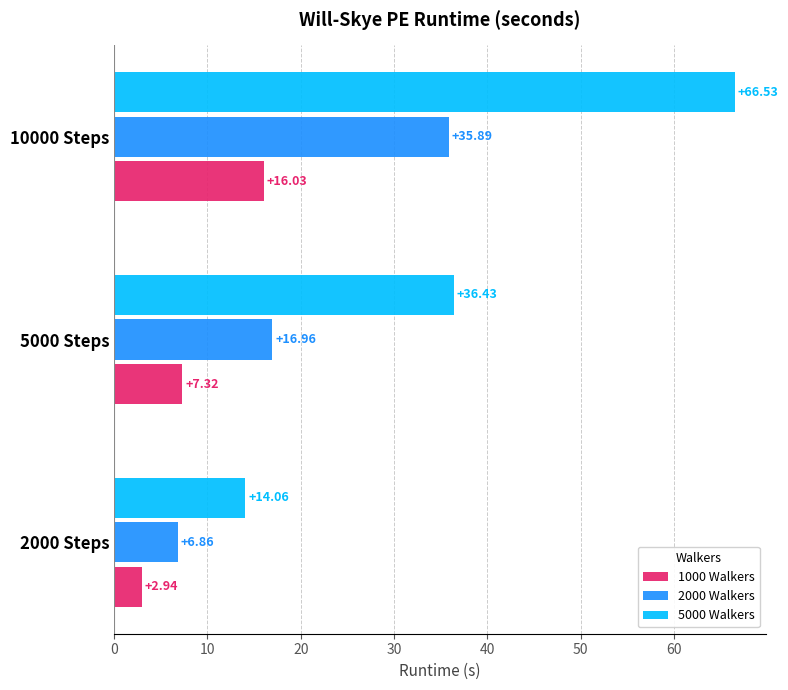

Is the value of 2000 Walkers at 2000 Steps greater than the value of 5000 Walkers at 2000 Steps?

No